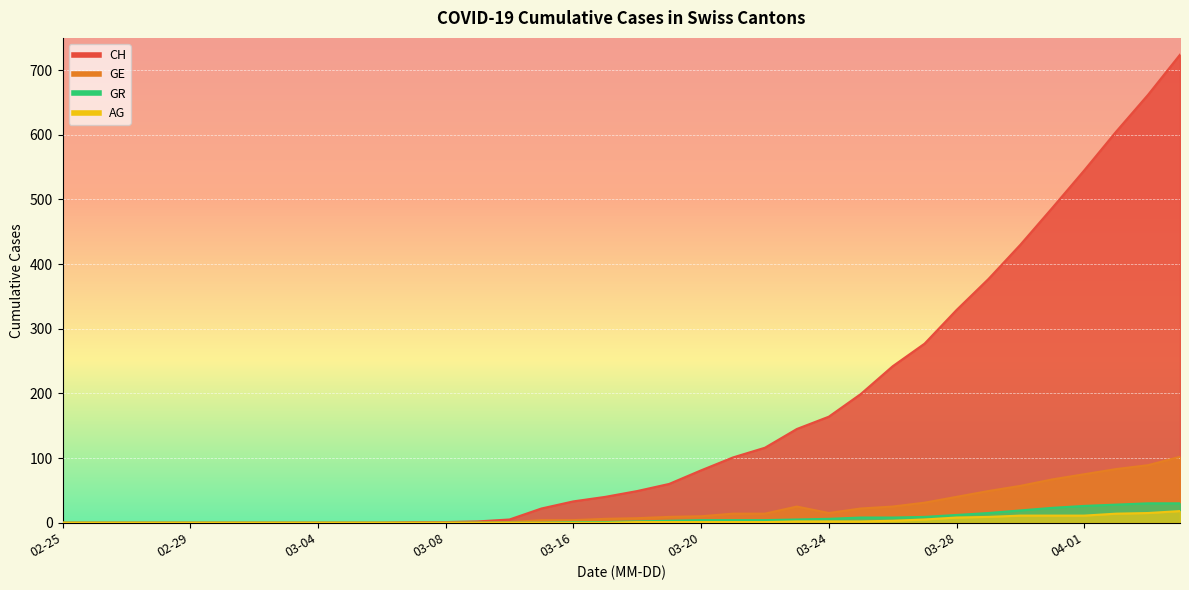

How many series are shown in this chart?

4